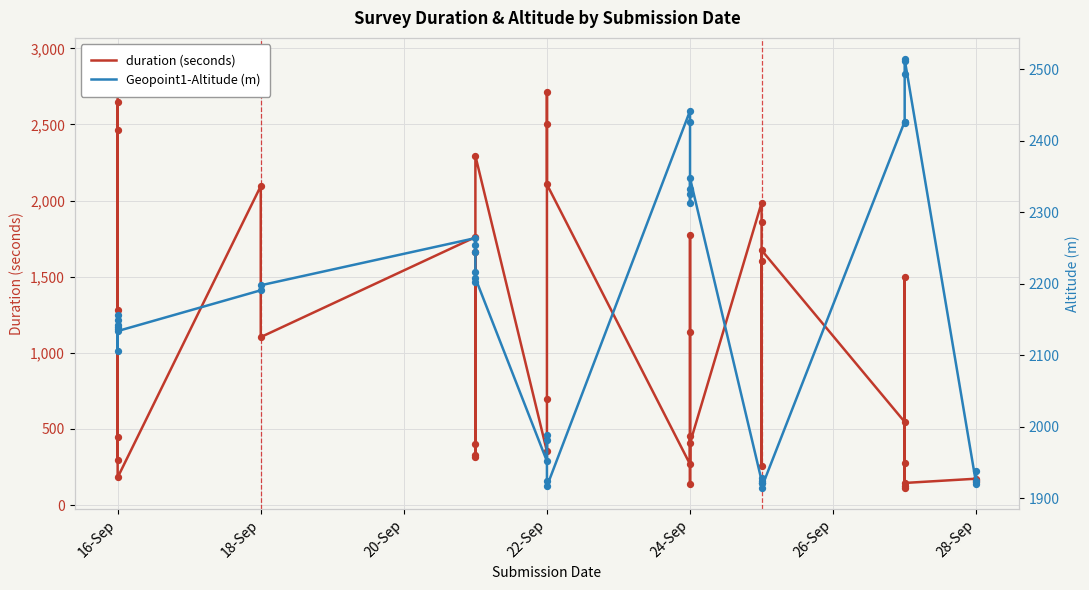

Which series contains the highest Y value?

duration (seconds)